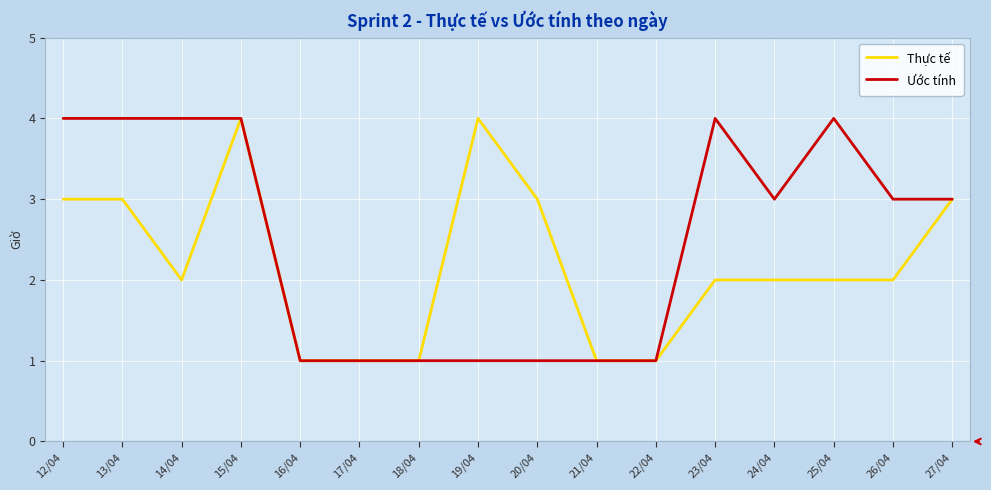

Reading left to right, transcribe all the data shown in this chart.

Thực tế: 3	3	2	4	1	1	1	4	3	1	1	2	2	2	2	3
Ước tính: 4	4	4	4	1	1	1	1	1	1	1	4	3	4	3	3